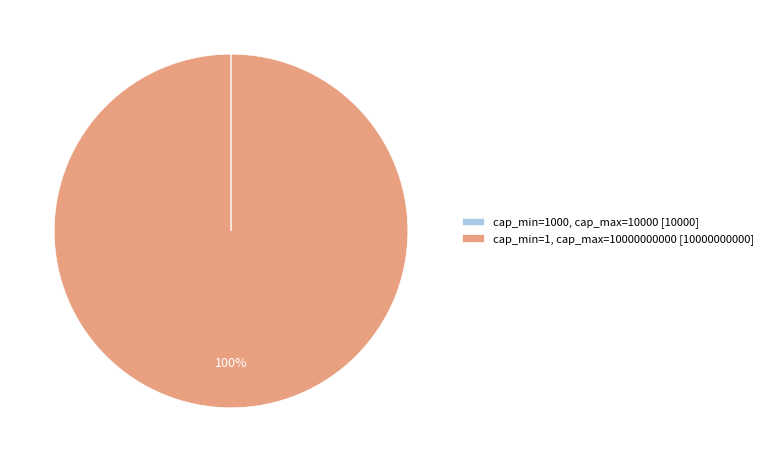

True or false: cap_min=1, cap_max=10000000000 [10000000000] accounts for 100% of the total.

True